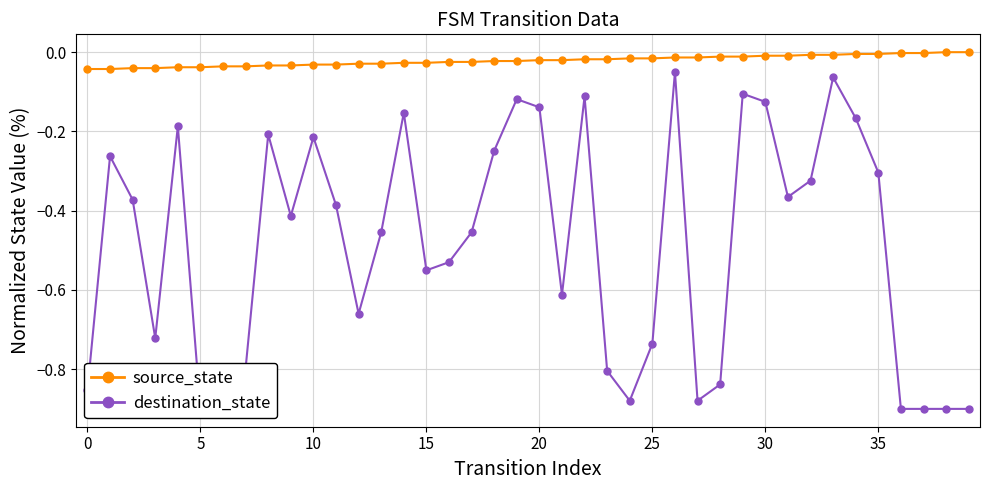

The source_state series shows -0.0 at 35. True or false?

True